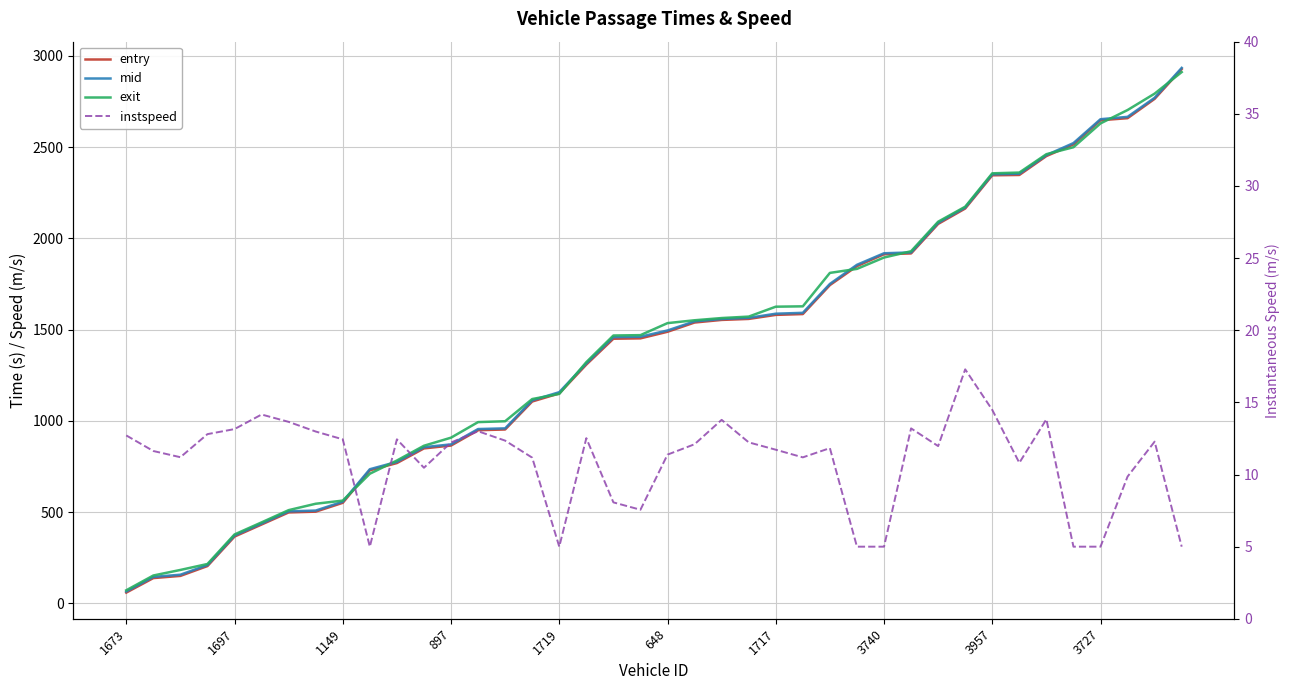

Which series has the largest total across all categories?

exit